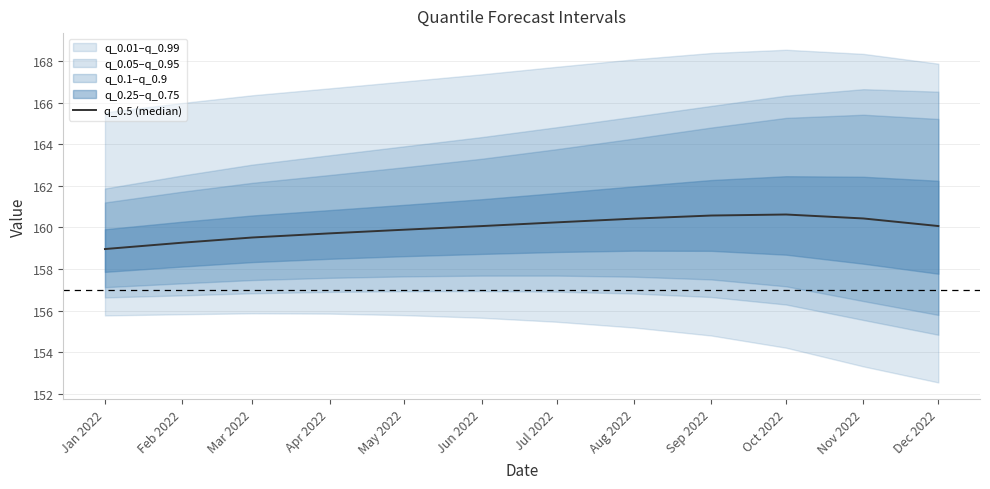

The chart shows a value of 160.1 at Dec 2022. True or false?

True